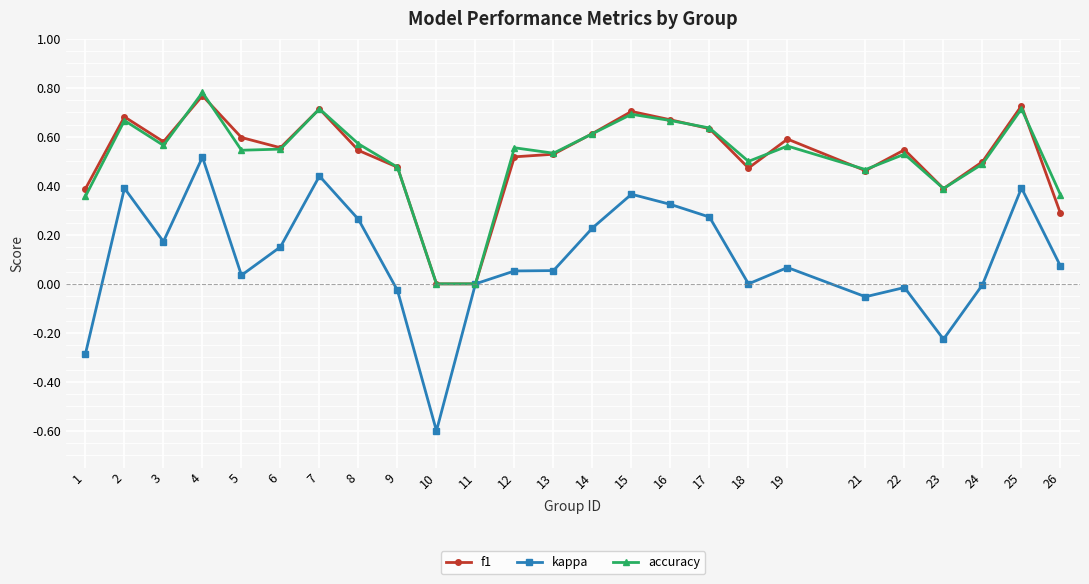

At which category does kappa reach its first local valley?

3